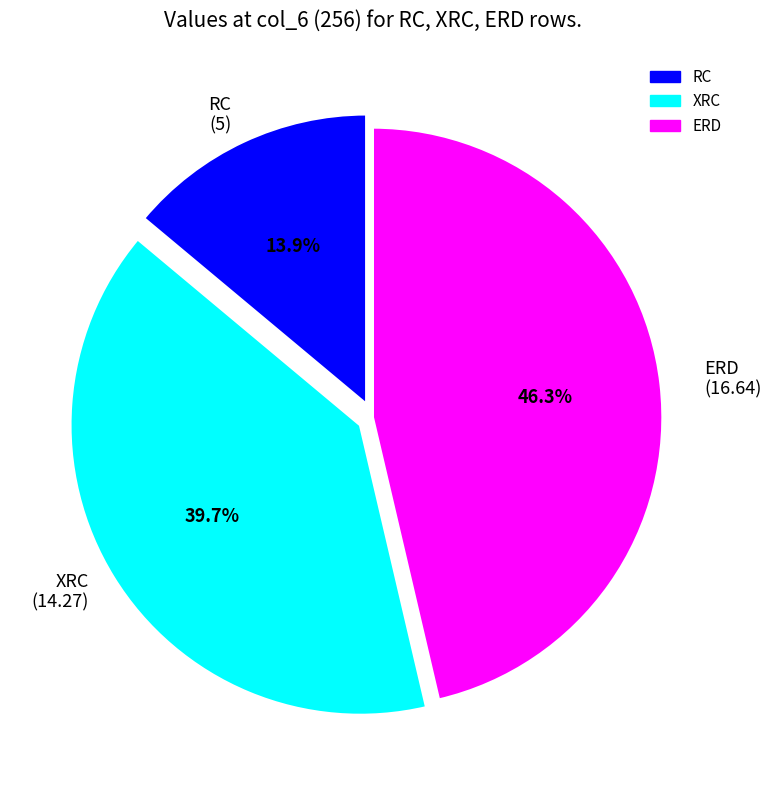

What percentage is the ERD slice, to the nearest percent?

46%